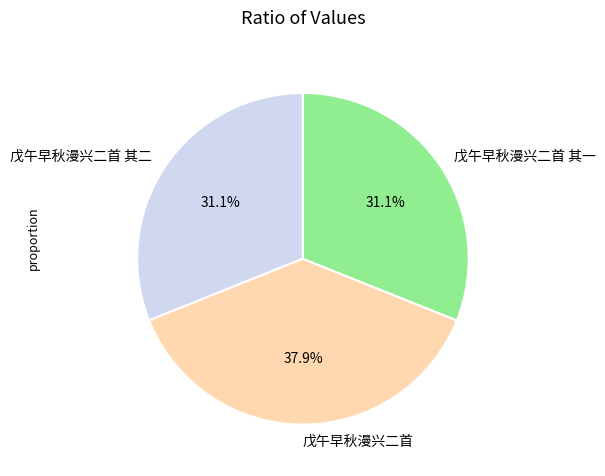

What is the ratio of the value at 戊午早秋漫兴二首 to the value at 戊午早秋漫兴二首 其一?

1.2